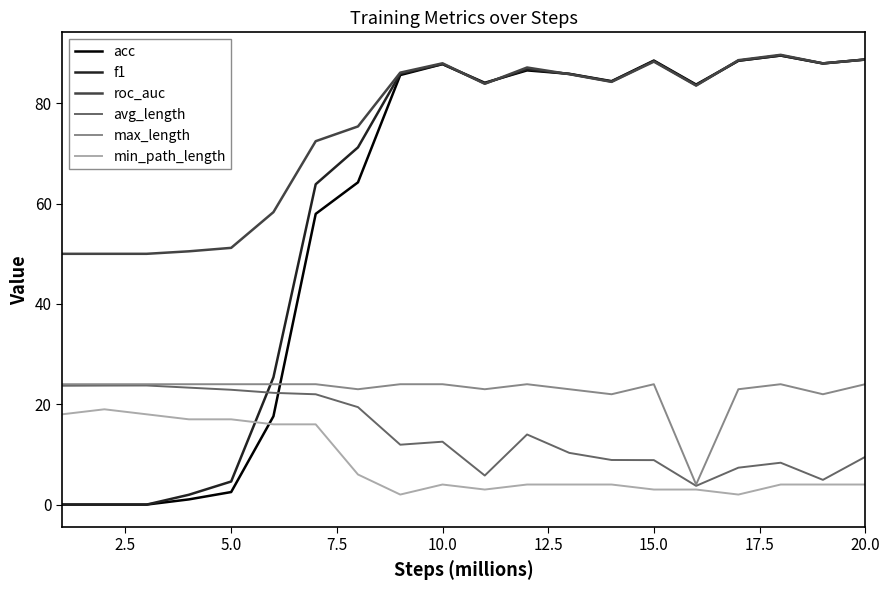

What is the maximum value for min_path_length?

19.0